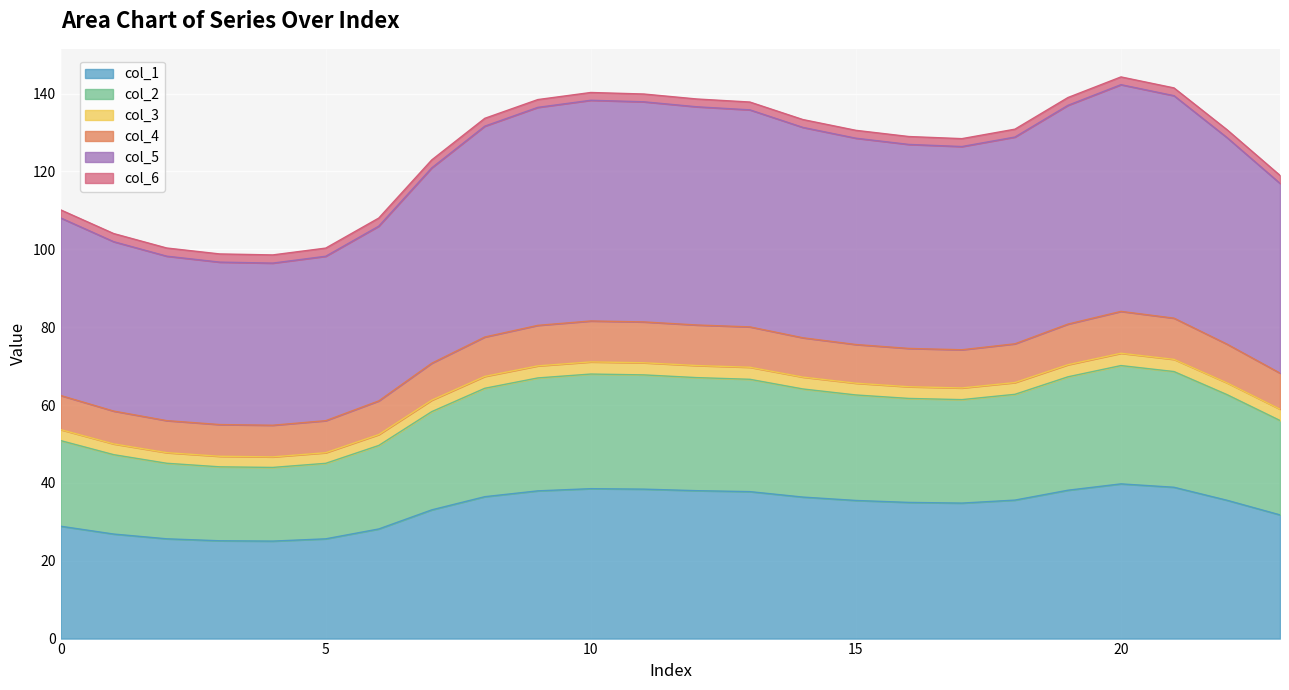

What is the highest value of the col_1 series?

39.7